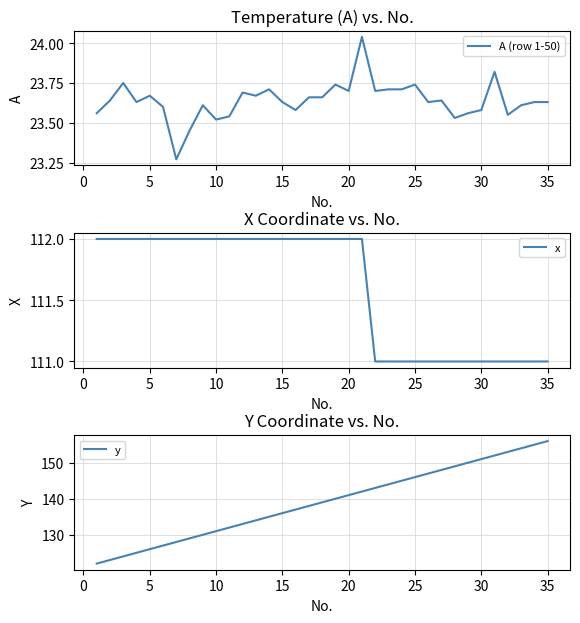

What are all the series names shown in the legend?

A (row 1-50), x, y